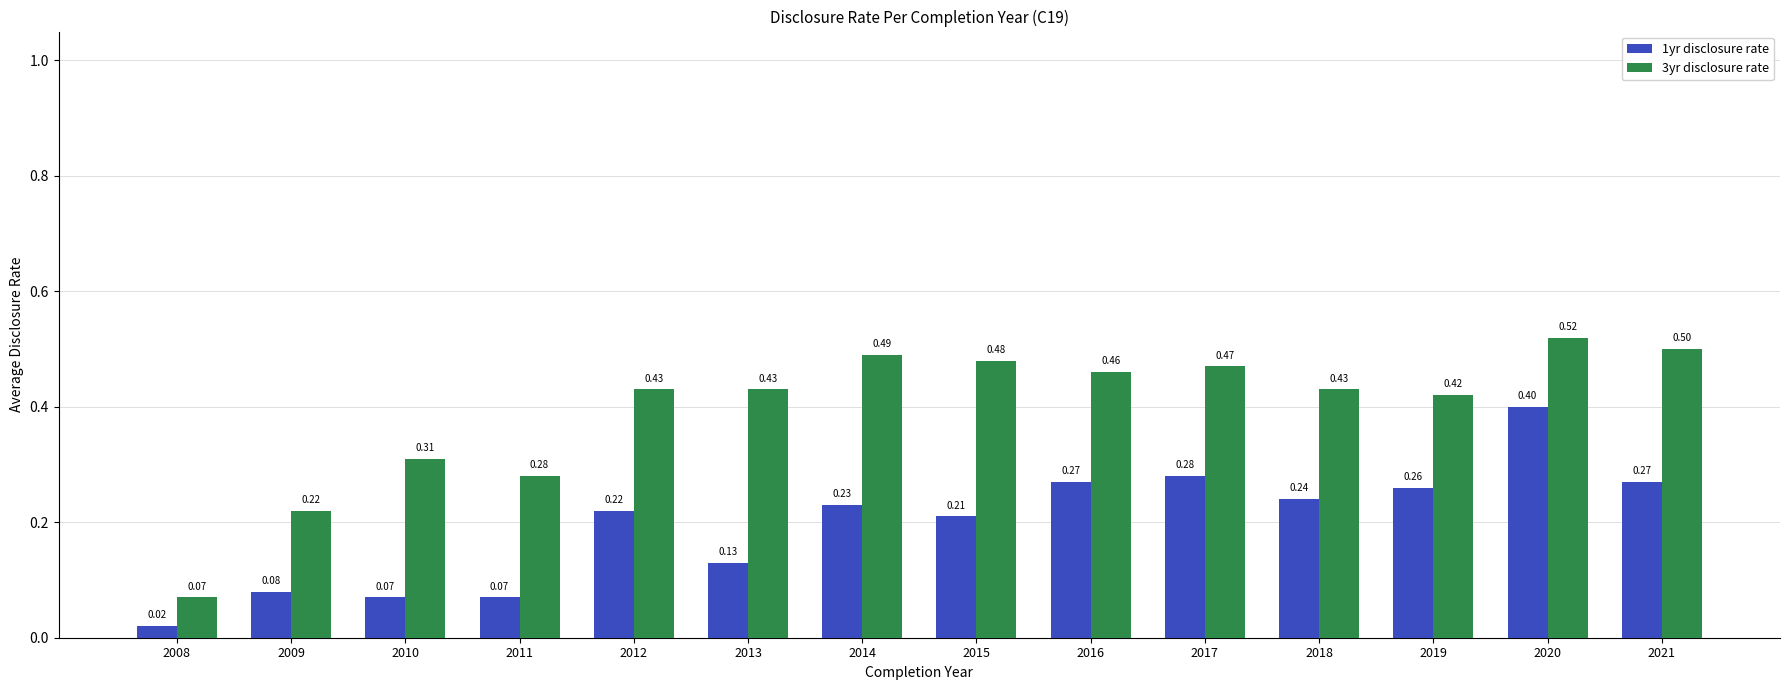

Between 2008 and 2016, which series saw the biggest shift?

3yr disclosure rate